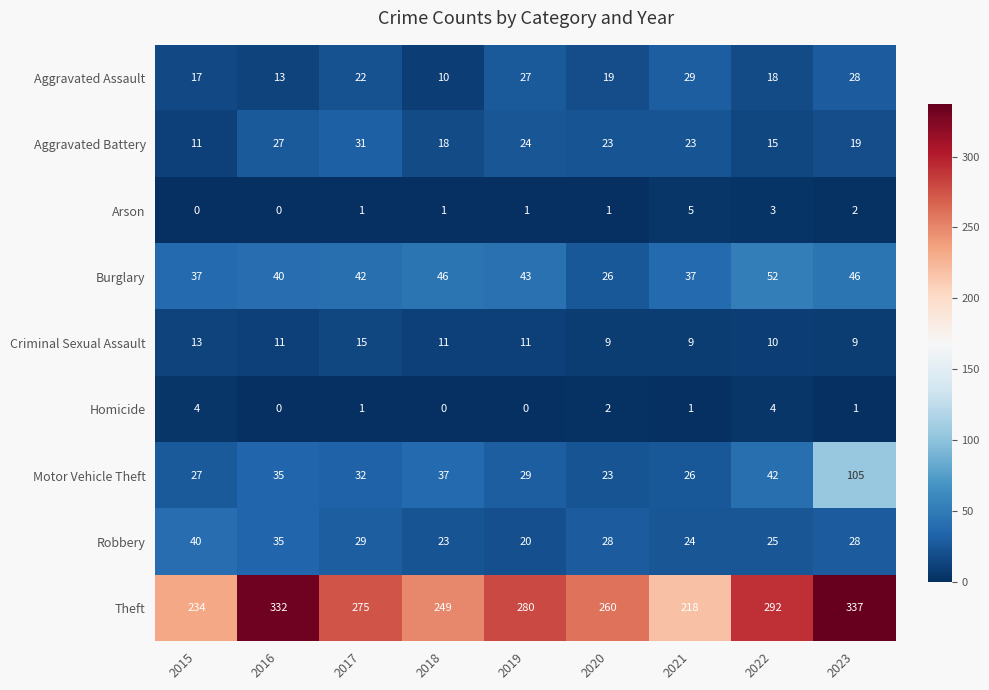

How many values in the Homicide series are below 1?

3